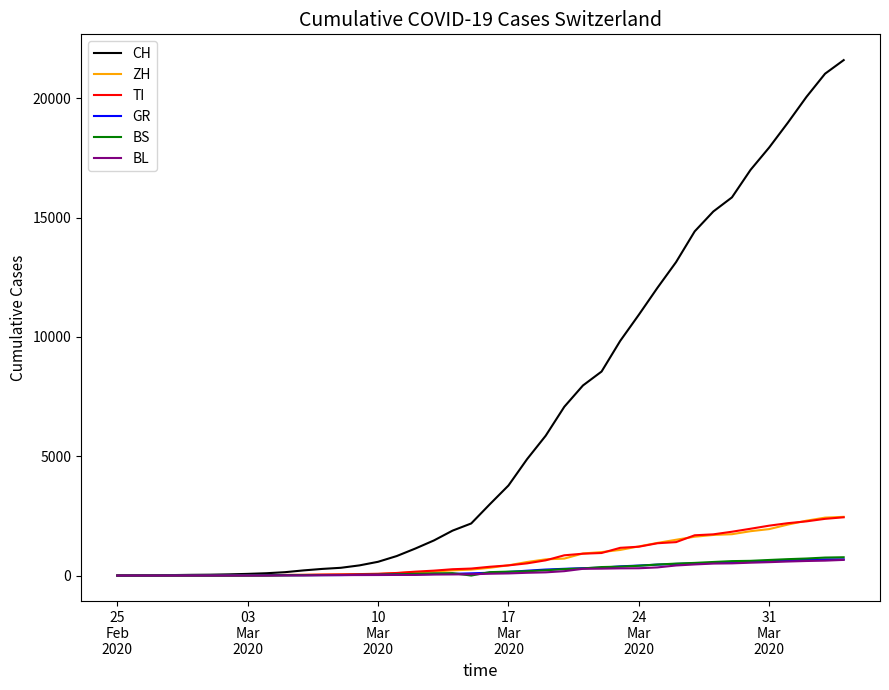

What is the maximum value for BL?

656